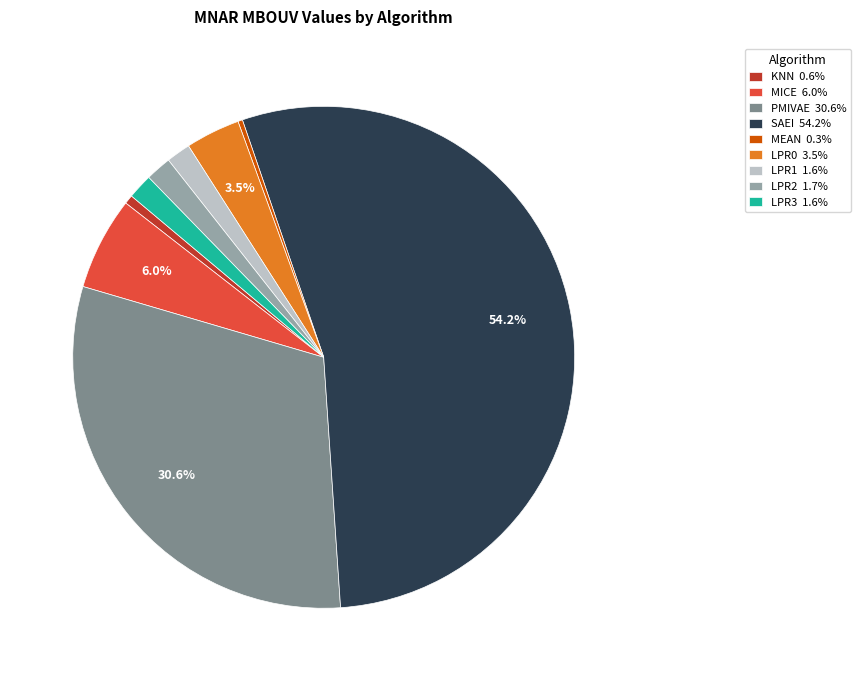

To the nearest percent, what is the average slice percentage?

11%